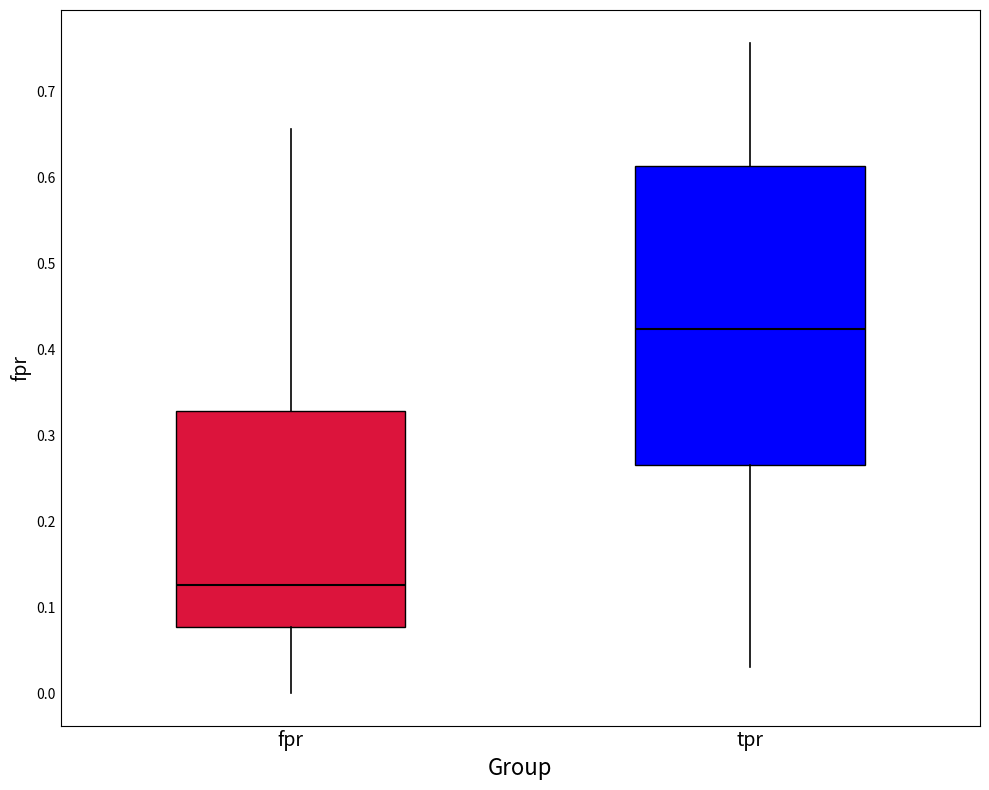

Reading left to right, transcribe this box plot: for each box, give where its median line is, the range the box spans, and where its two whiskers end, as read against the y-axis. The values are not printed on the chart, so give them approximately, as read against the axis.

fpr: median 0.13, box 0.08 to 0.33, whiskers 0.00 to 0.66
tpr: median 0.42, box 0.27 to 0.61, whiskers 0.03 to 0.76